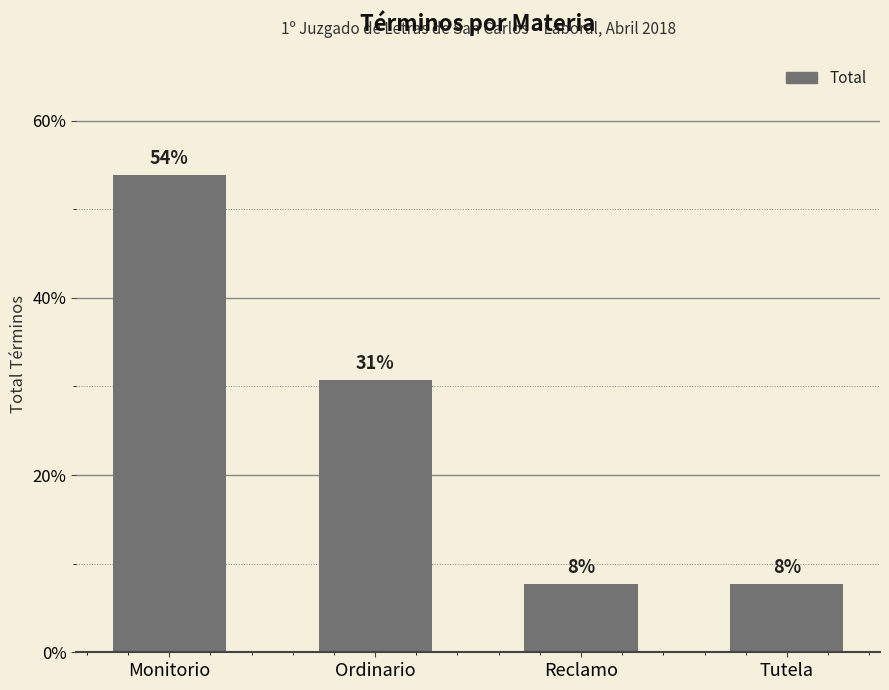

Is it true that the value at Tutela is 11.6?

False